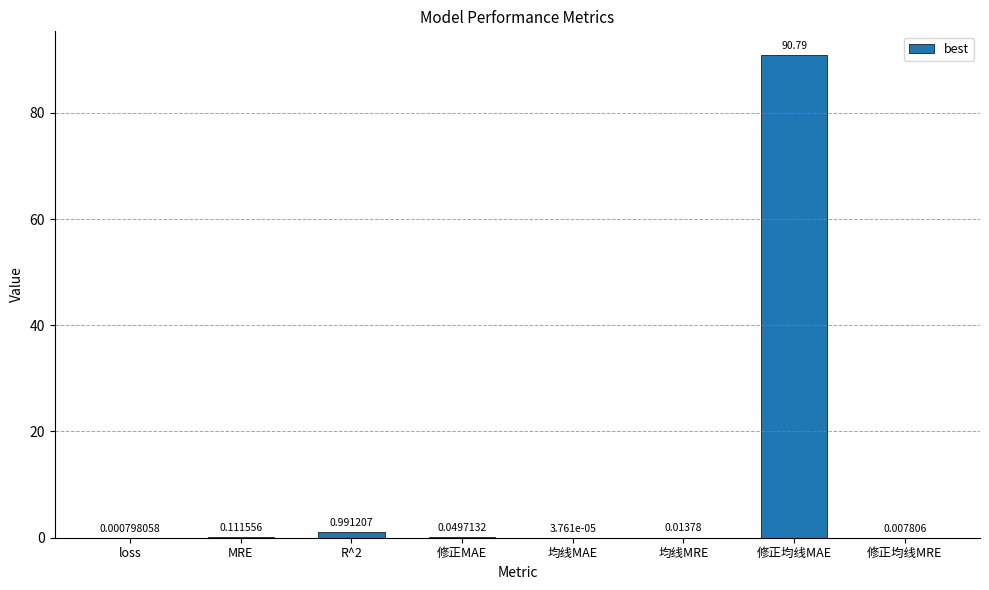

At which label is the value closest to 45?

R^2